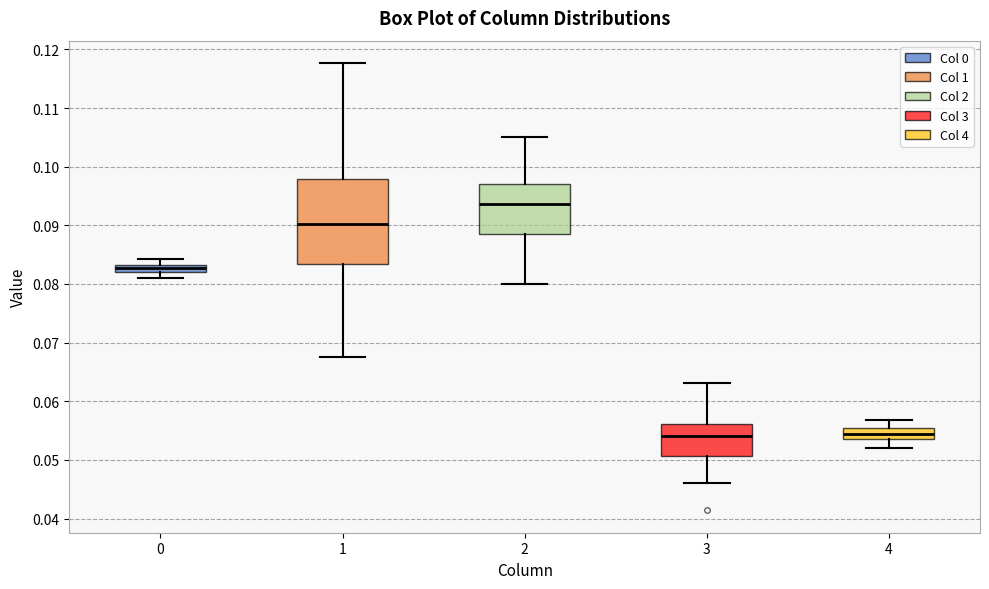

Where does the lower whisker of the box at x = 1 end on the y-axis? The values are not printed on the chart, so give them approximately, as read against the axis.

0.068